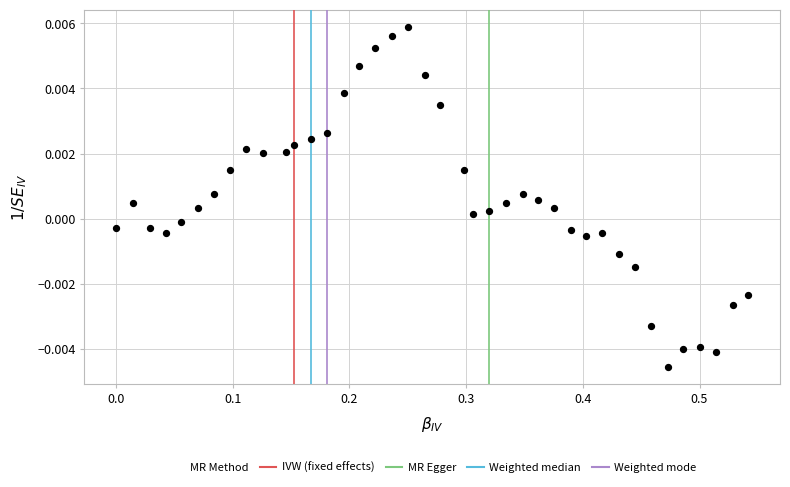

What is the range of X values (max minus min)?

0.5